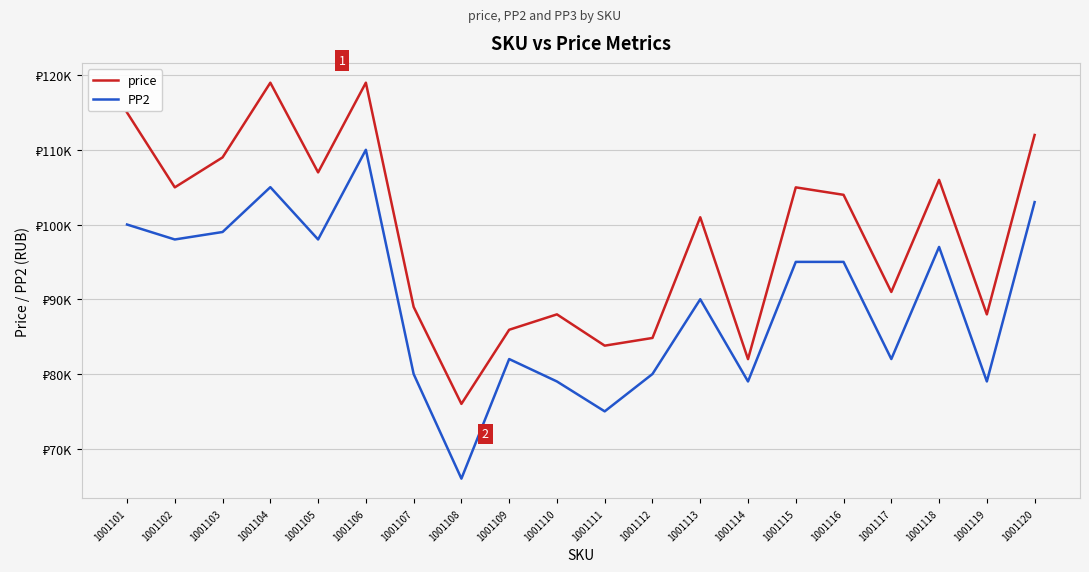

What is the greatest value displayed?

118978